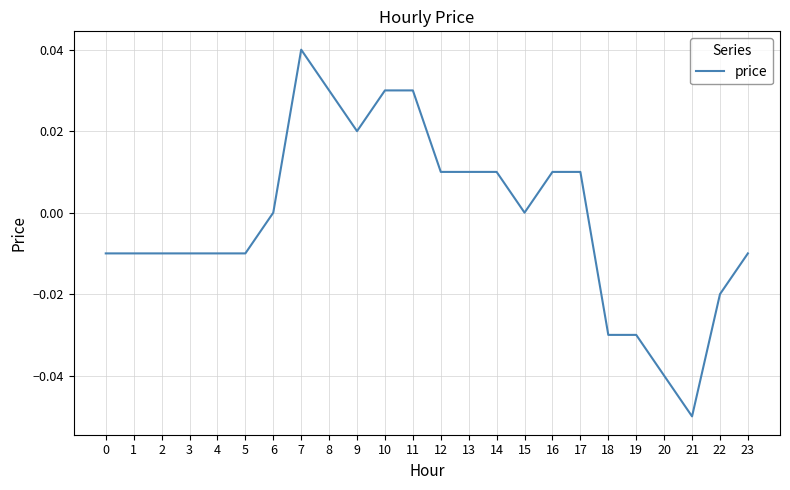

True or false: the data shows -0.0 at 2.

True